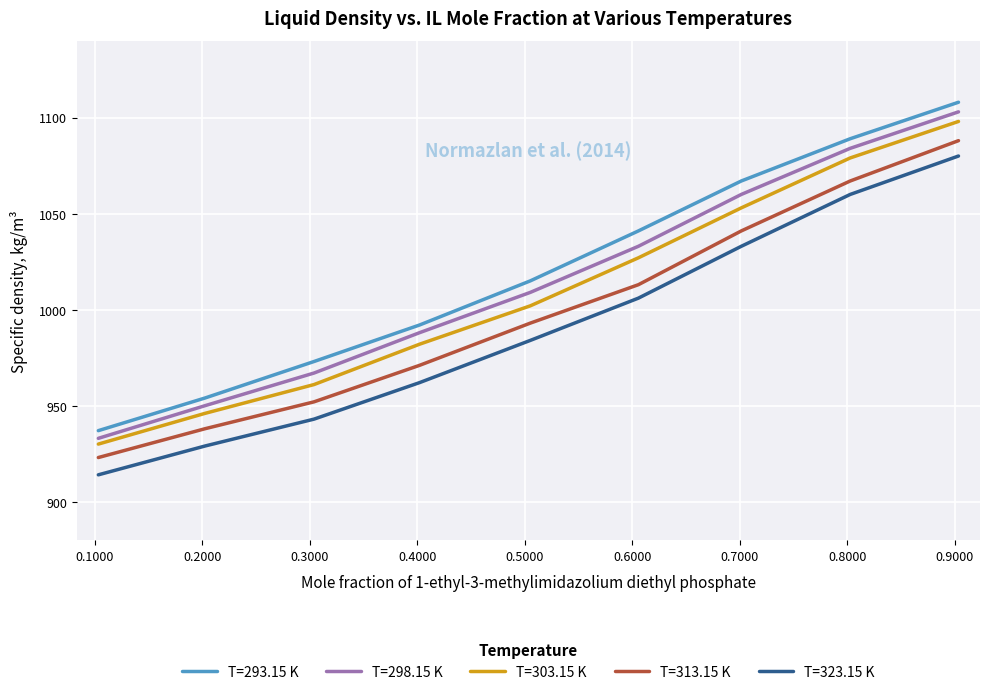

What are all the series names shown in the legend?

T=293.15 K, T=298.15 K, T=303.15 K, T=313.15 K, T=323.15 K